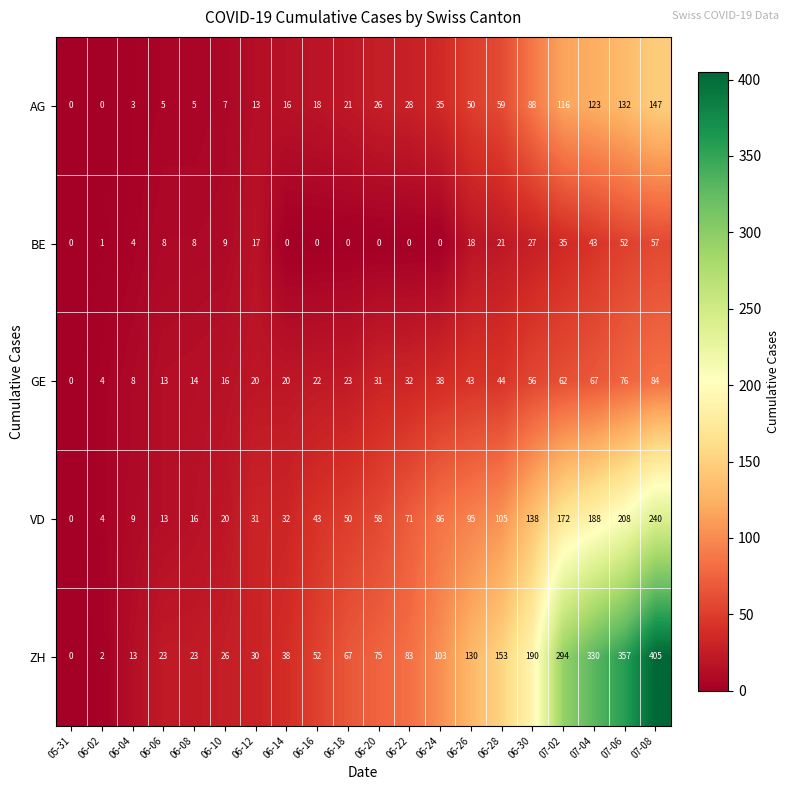

True or false: BE has a value of 7 at 06-26.

False